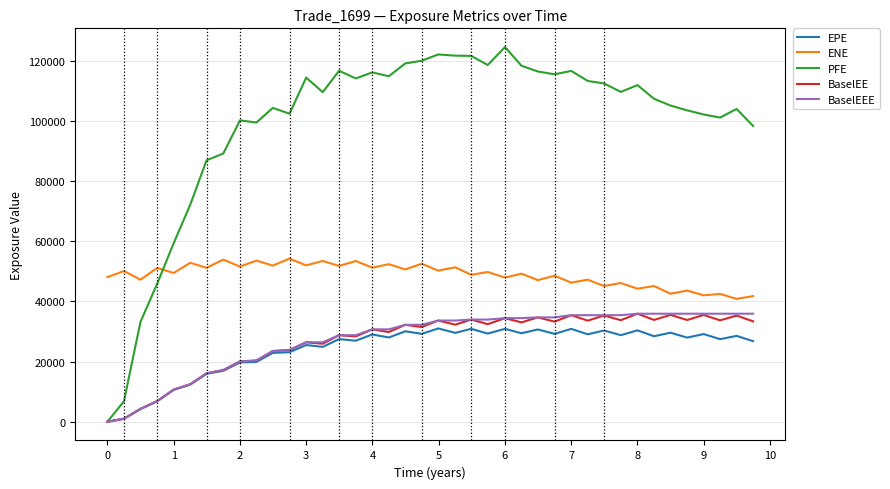

Which series has the largest total across all categories?

PFE